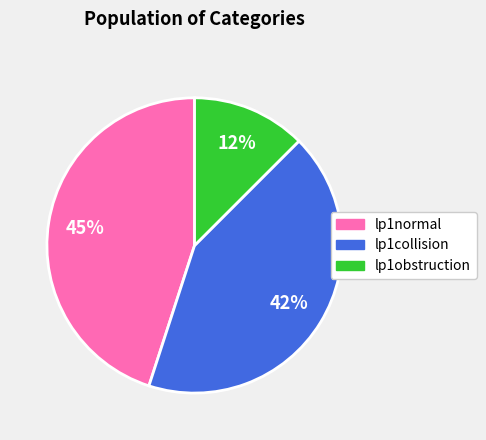

Which slice is the largest?

lp1normal